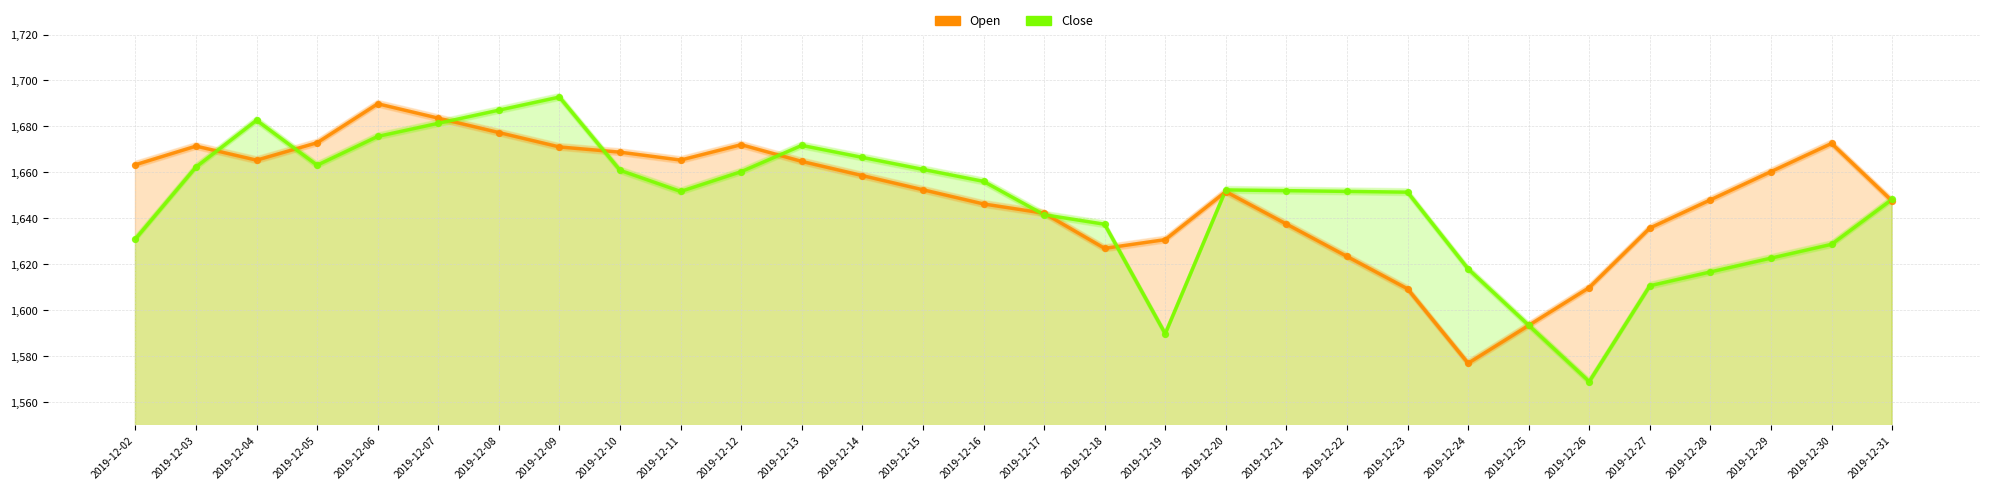

At which category is the sum across all series the highest?

2019-12-06